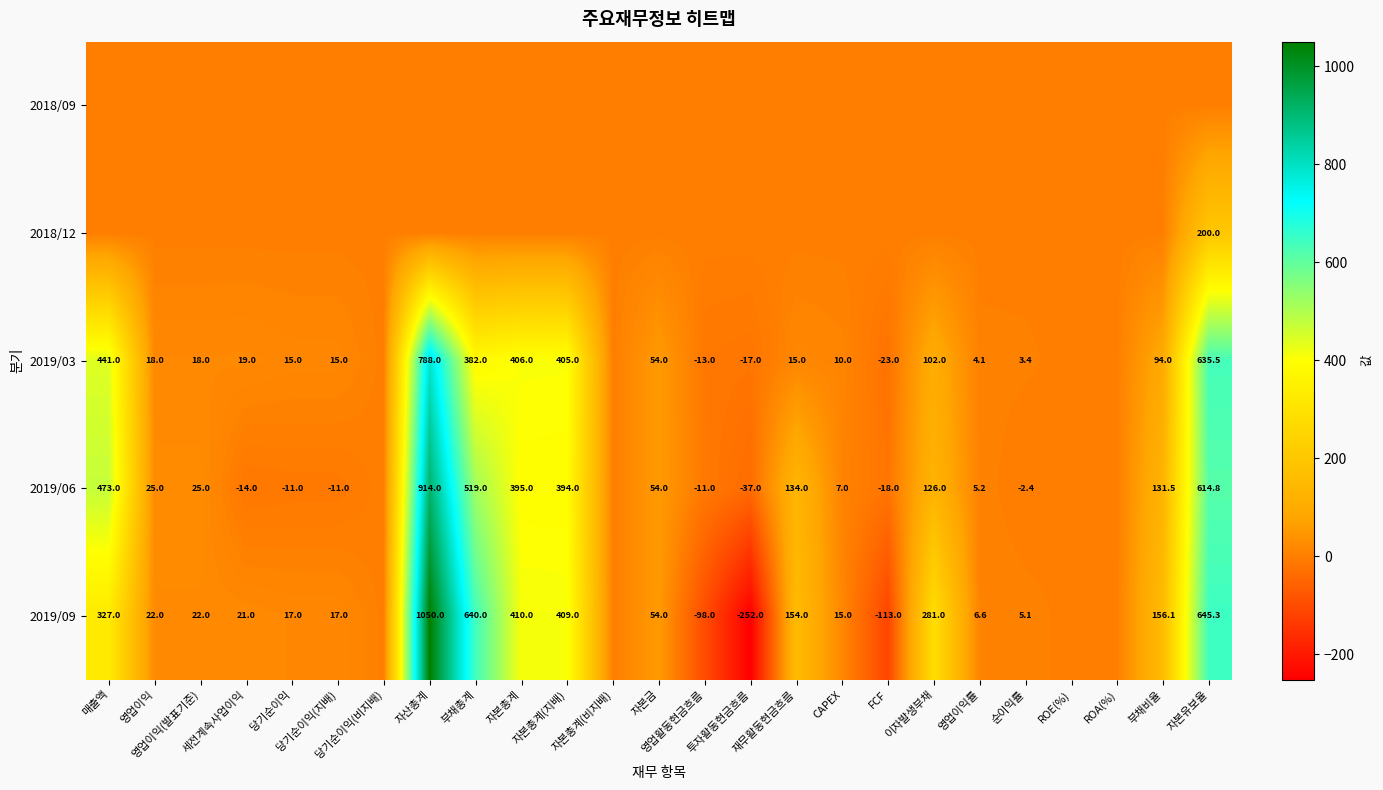

Which series has the largest total across all categories?

2019/09